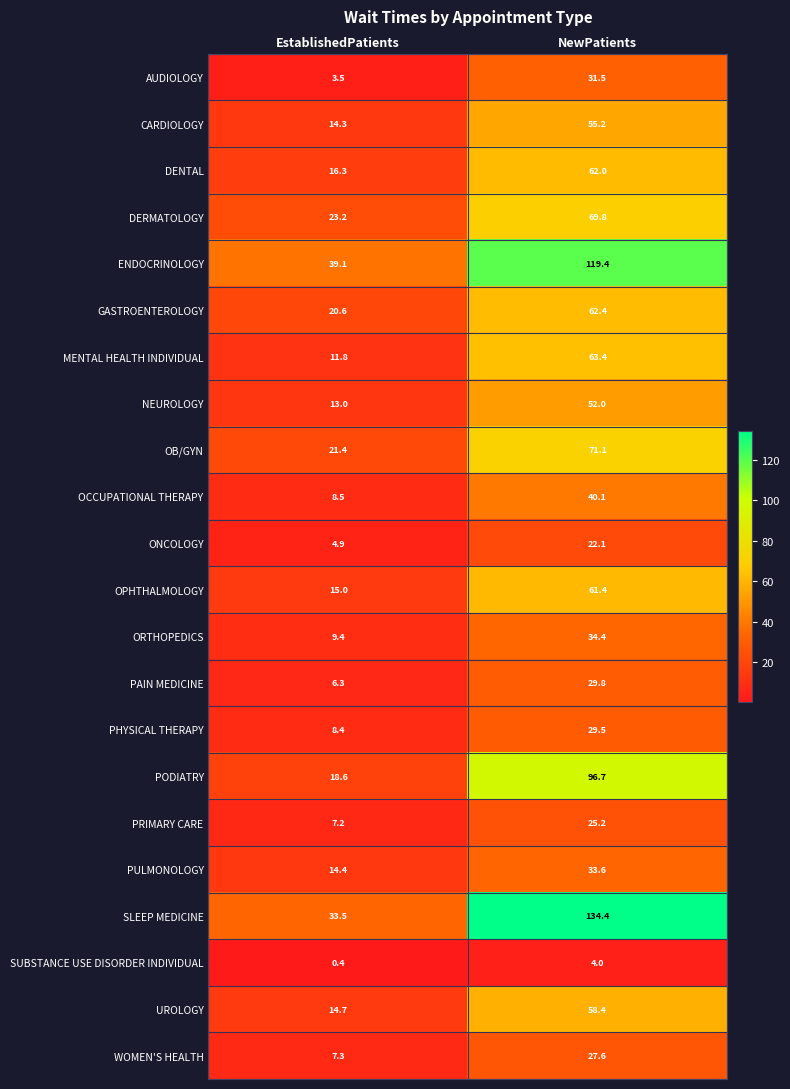

Where is ORTHOPEDICS nearest to the value 21?

EstablishedPatients